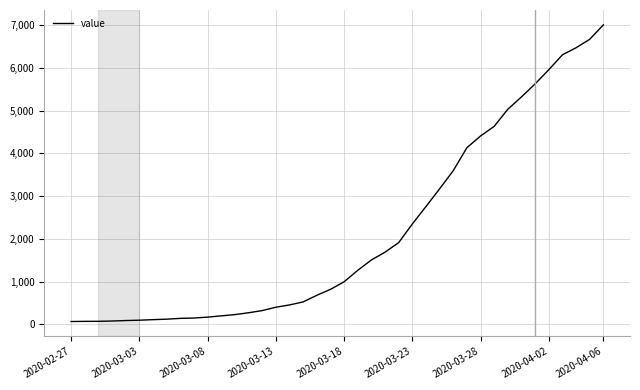

What is the difference between the maximum and minimum values?

6940